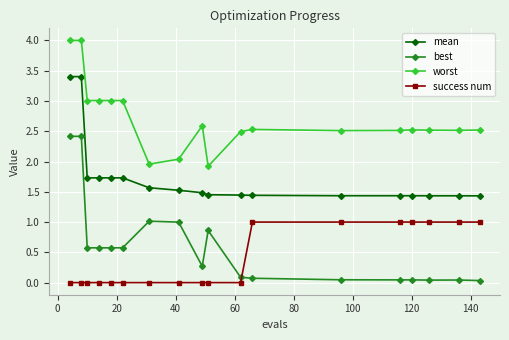

True or false: best has more than 1 interior local peaks.

True